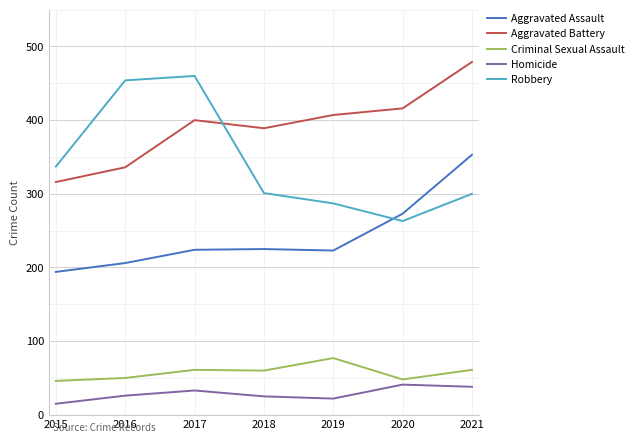

Is this an area chart (filled region under the line)?

No